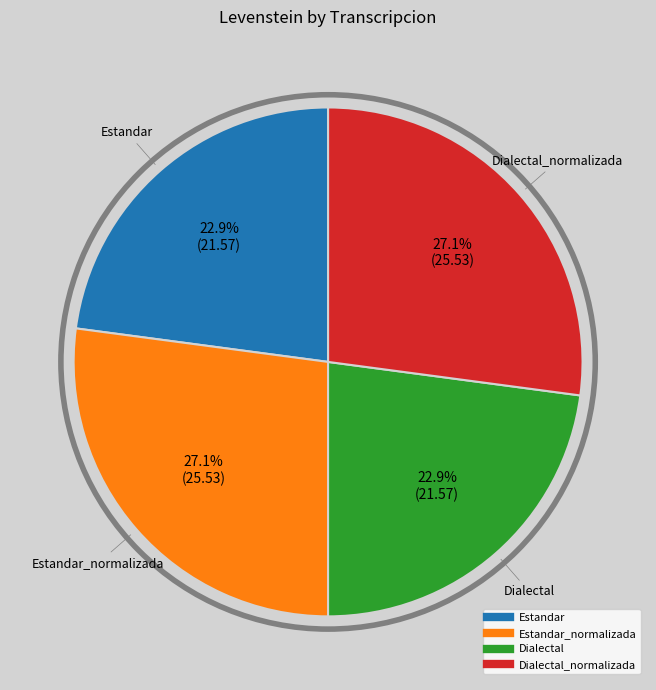

Is there a majority slice in this chart?

No